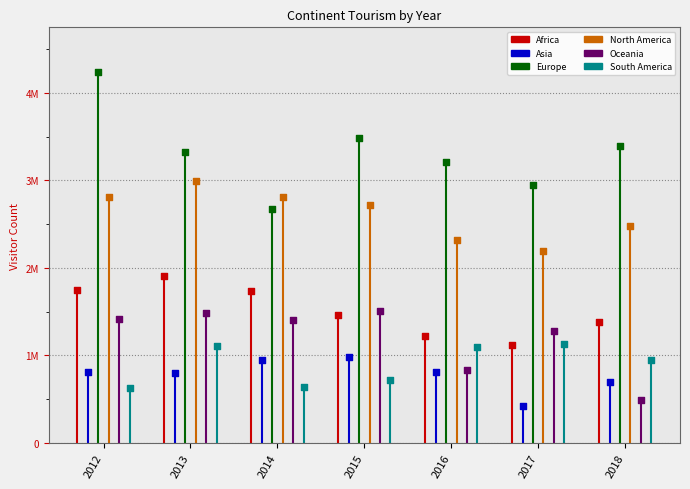

Which series has the widest spread of Y values?

Europe